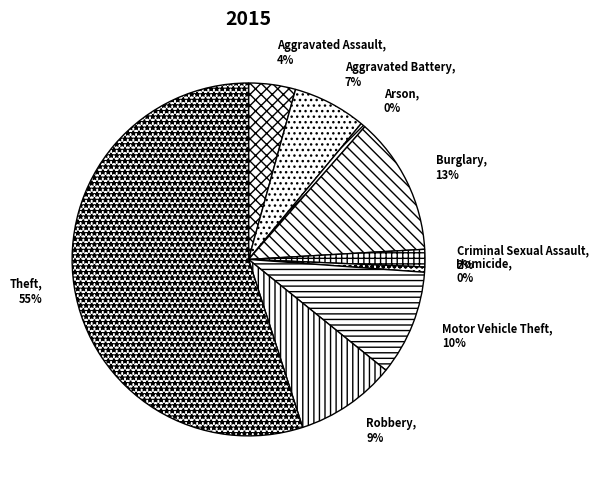

Which category has the biggest portion of the pie?

Theft